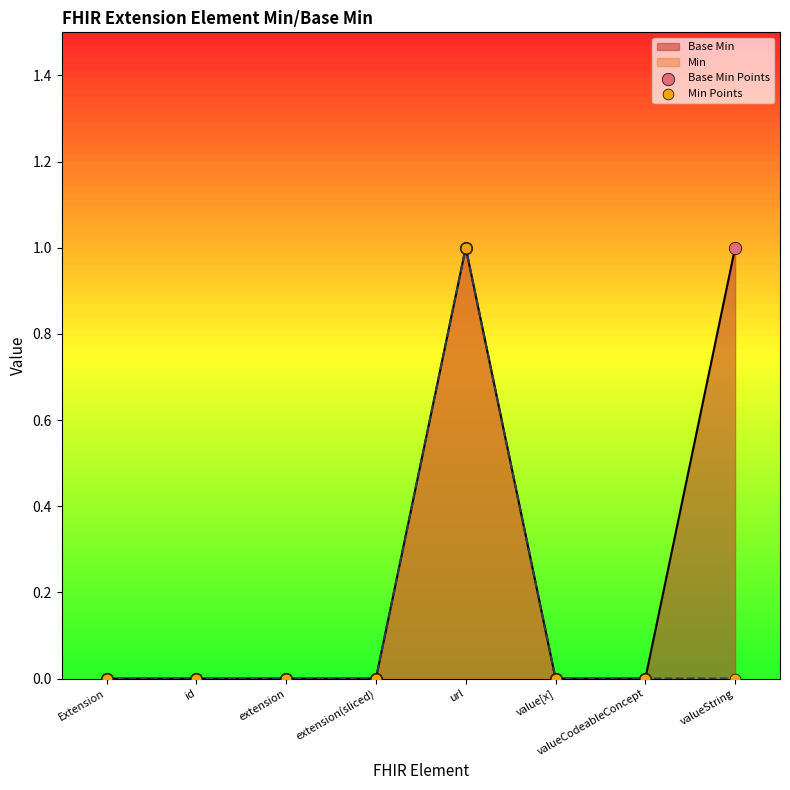

Which series has the largest total across all categories?

Base Min Points